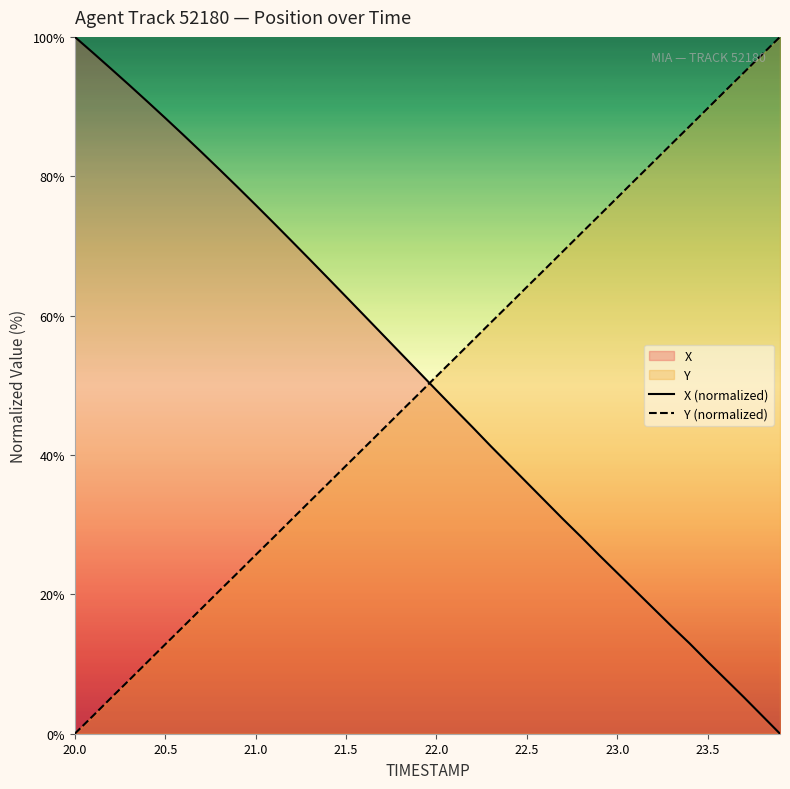

What is the highest value of the Y (normalized) series?

100.0